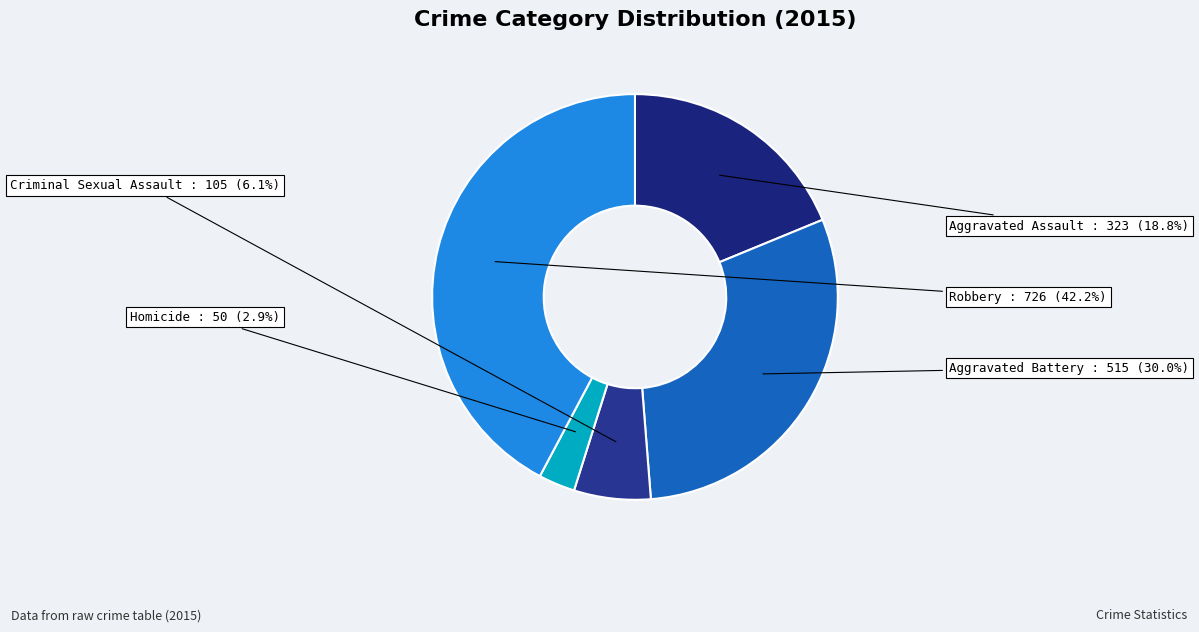

Does Aggravated Battery account for over 50% of the chart?

No